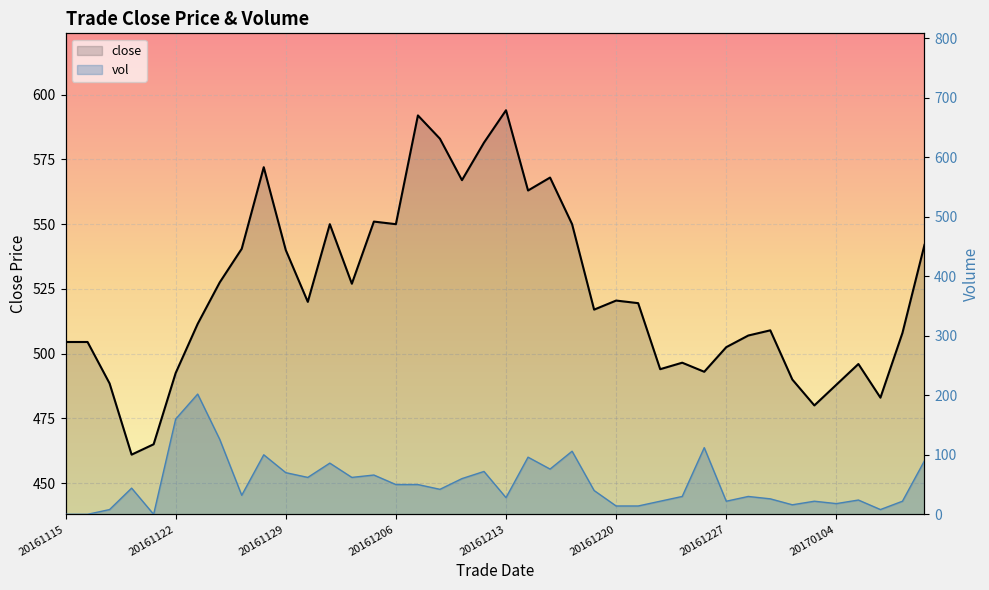

At 20161215, list the series in order from smallest to largest.

vol, close